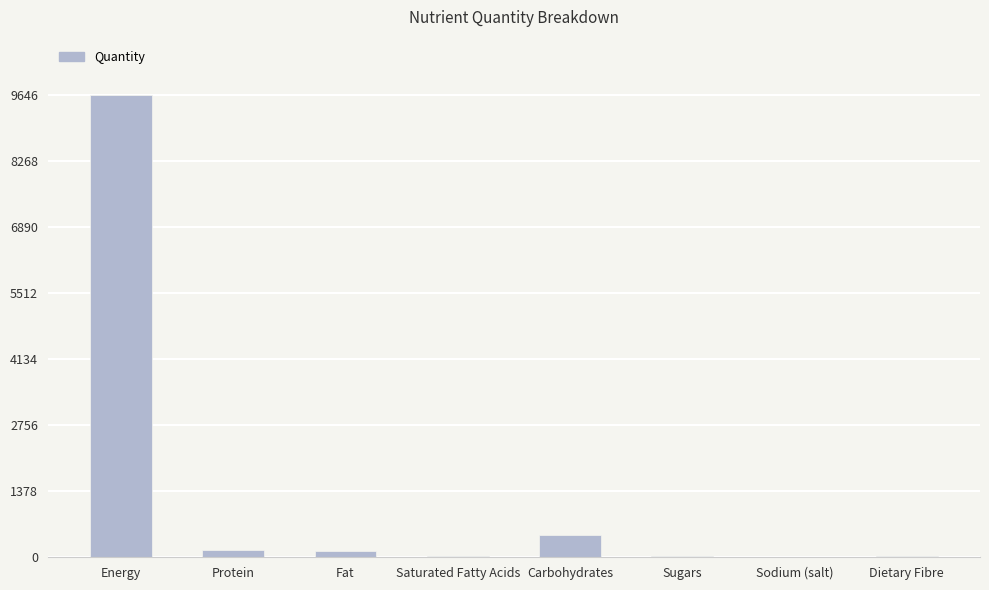

What is the difference between the values at Sodium (salt) and Protein?

159.7